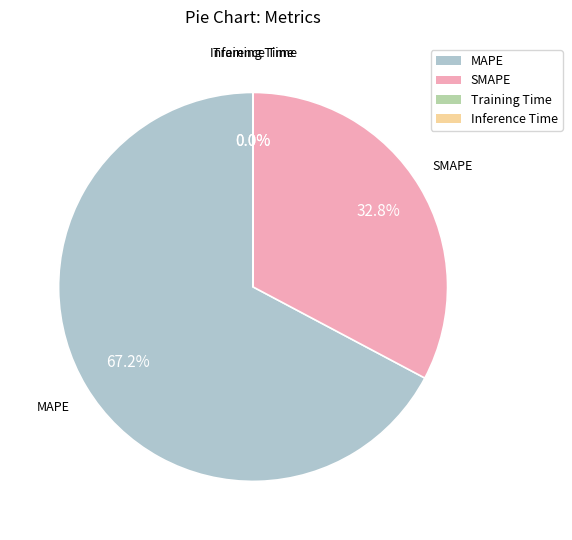

To the nearest percent, what portion does MAPE represent?

67%